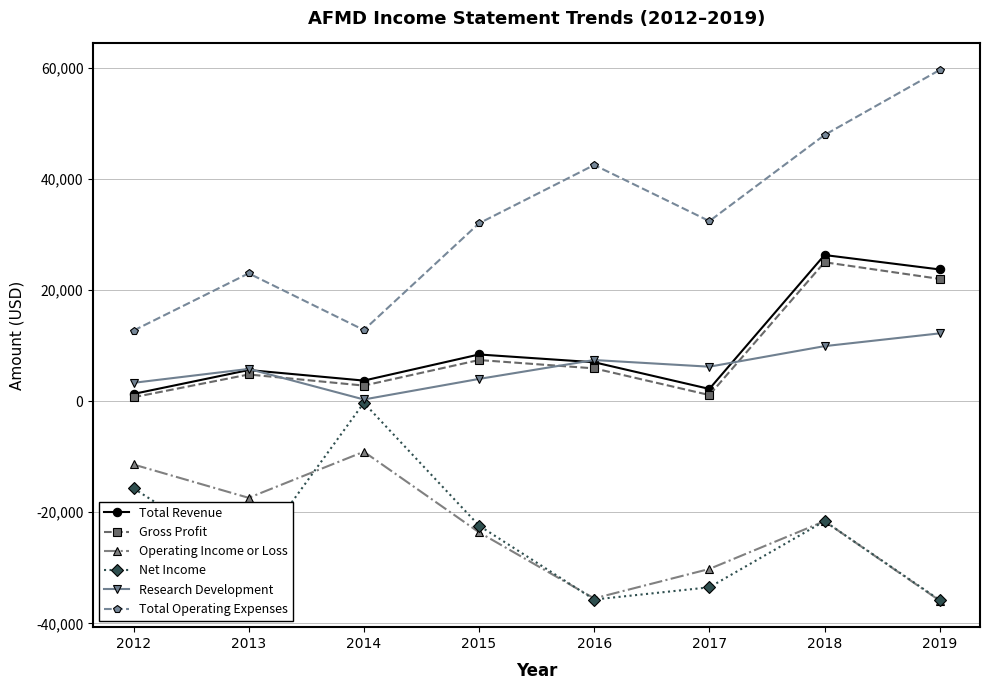

What is the spread (max minus min) of values at 2018?

69500